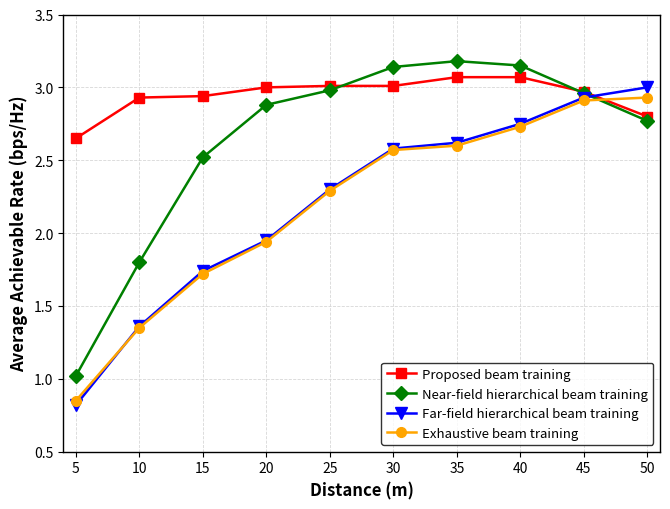

Where is Proposed beam training nearest to the value 2?

5